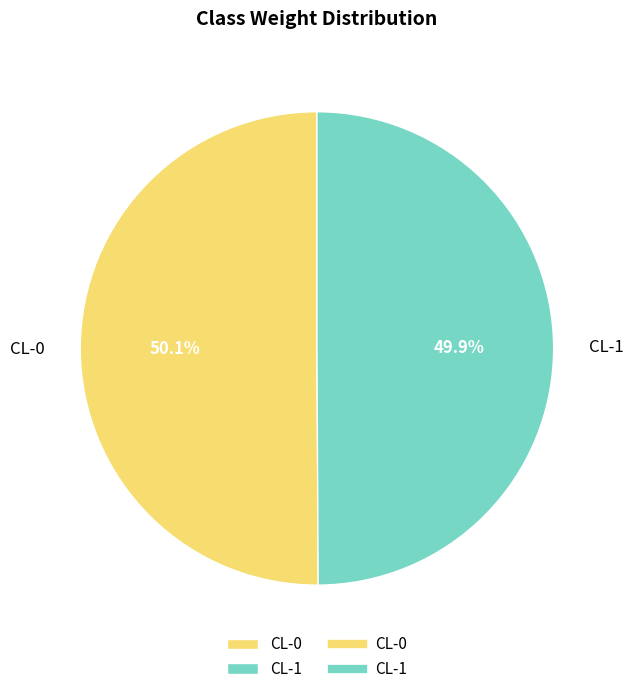

Does any single category account for the majority?

Yes